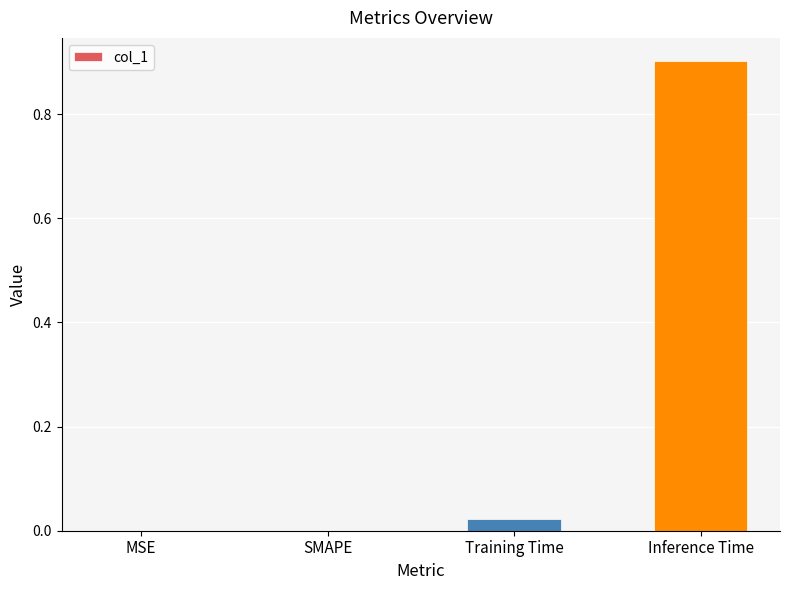

How many categories are shown in the chart?

4